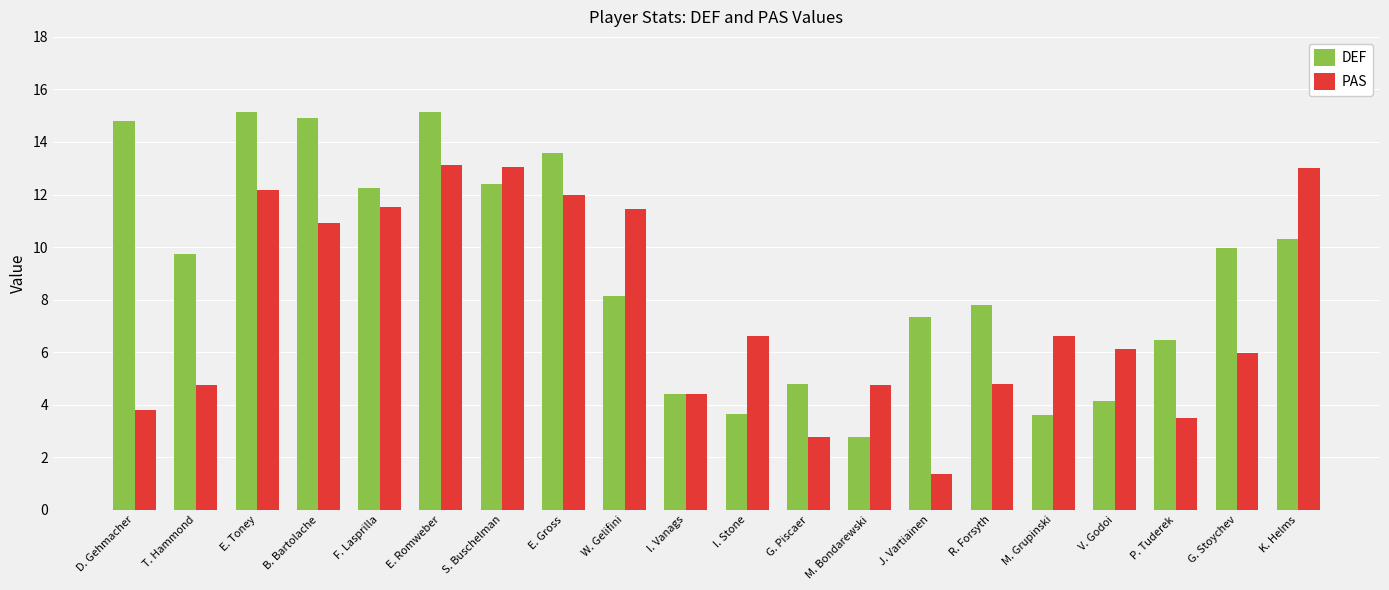

Is the value of DEF at W. Gelifini greater than the value of PAS at B. Bartolache?

No